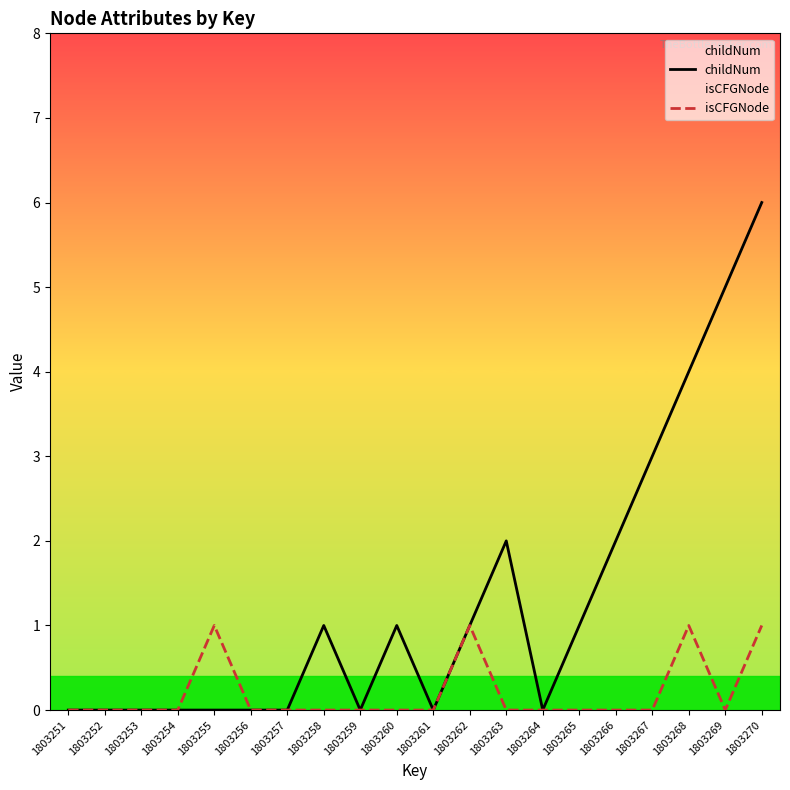

True or false: childNum has more than 1 interior local peaks.

True